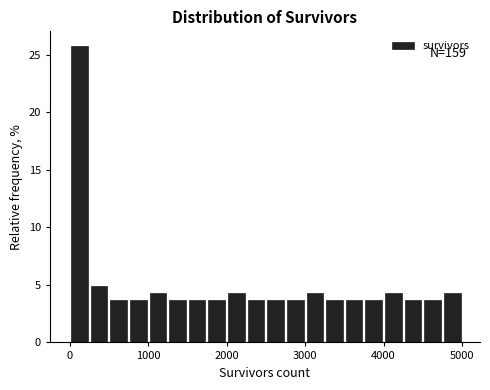

Read against the x-axis, roughly where is the centre of the tallest bar?

100